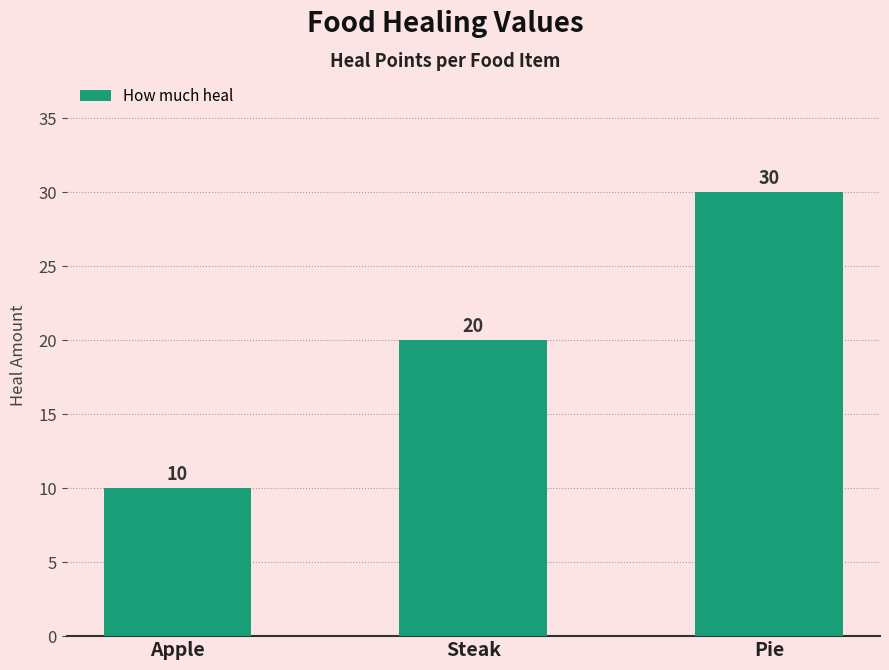

Is it true that the value at Apple is 5?

False